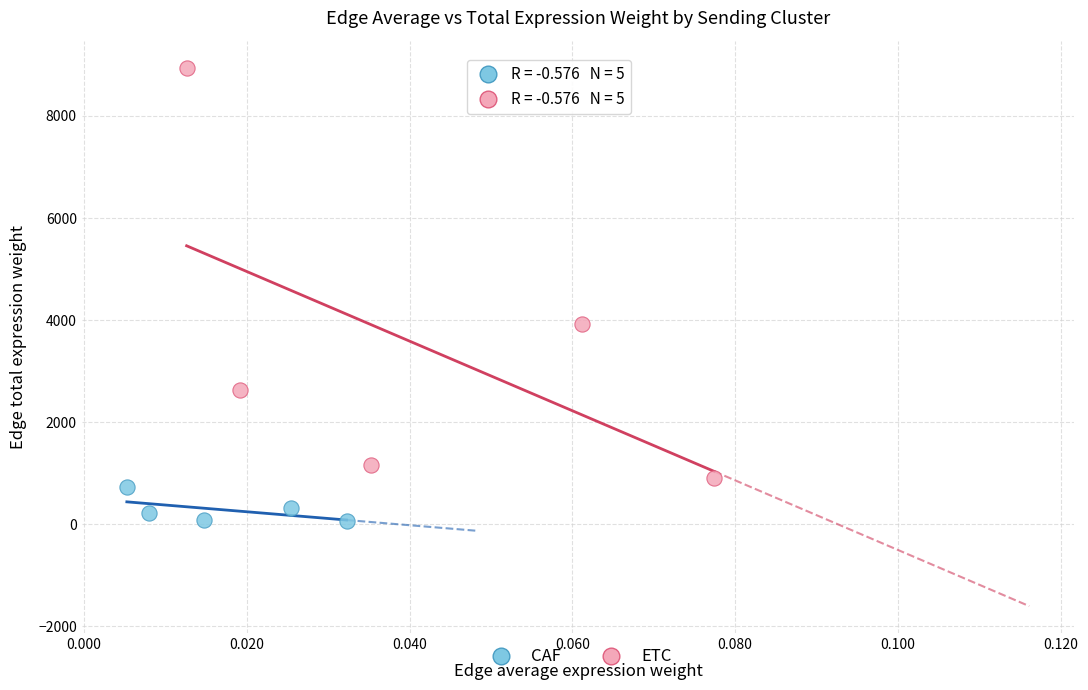

Which series has the largest Y range (max minus min)?

ETC